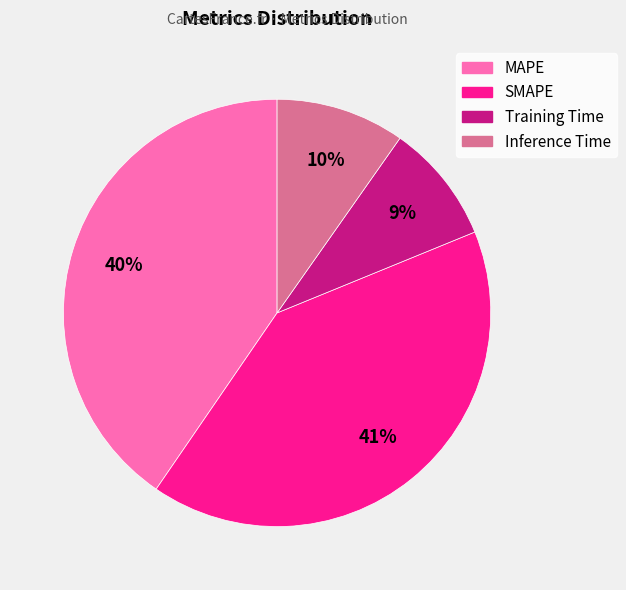

Between Inference Time and MAPE, which is larger?

MAPE